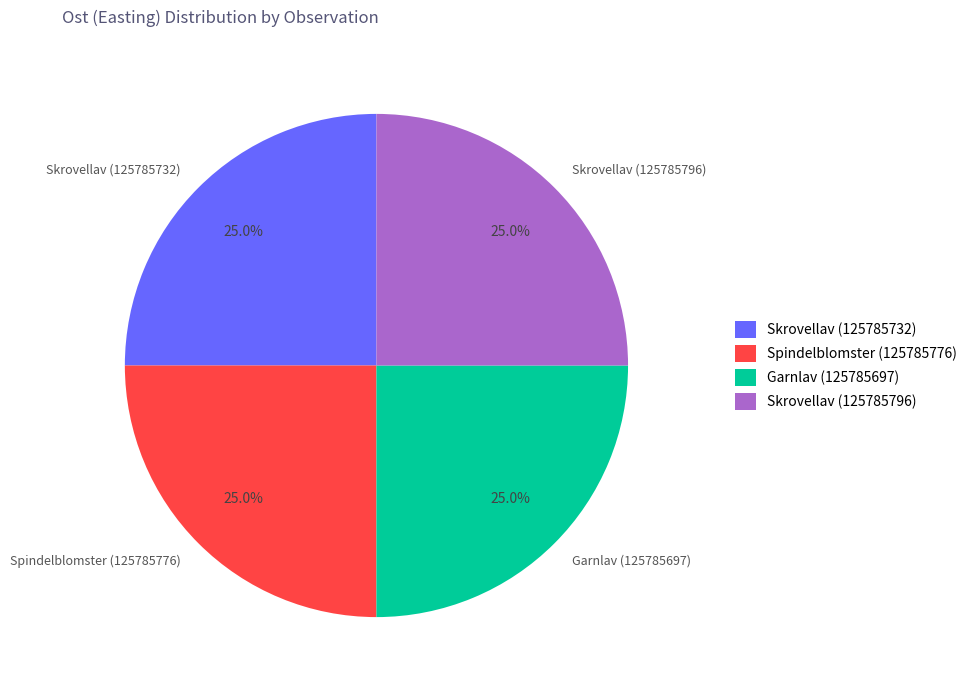

What portion of the pie excludes Skrovellav (125785732)?

75.0%